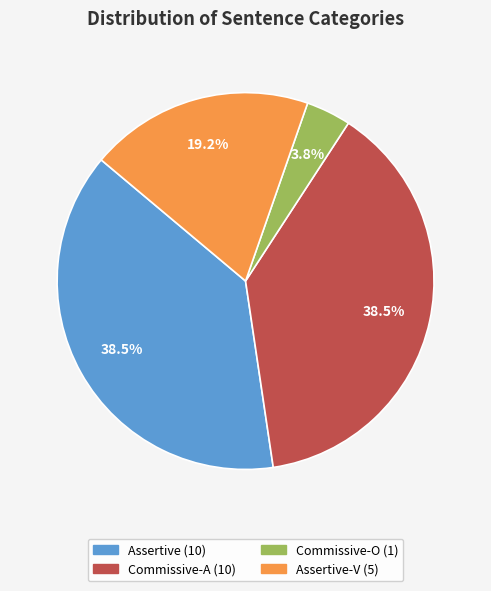

Does any single category account for the majority?

No